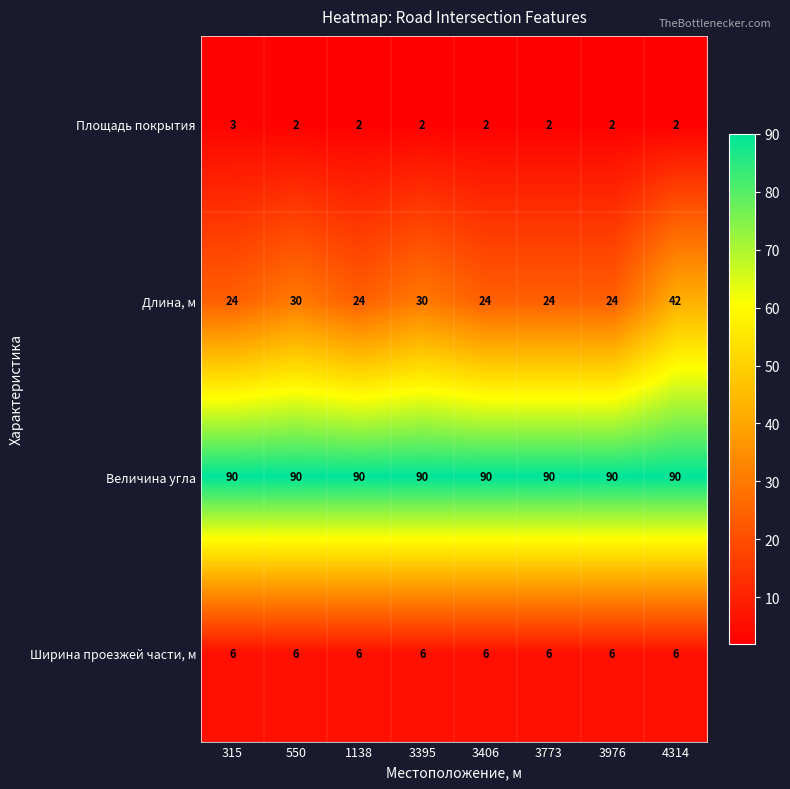

Rank the series at 4314 from highest to lowest value.

Величина угла, Длина, м, Ширина проезжей части, м, Площадь покрытия